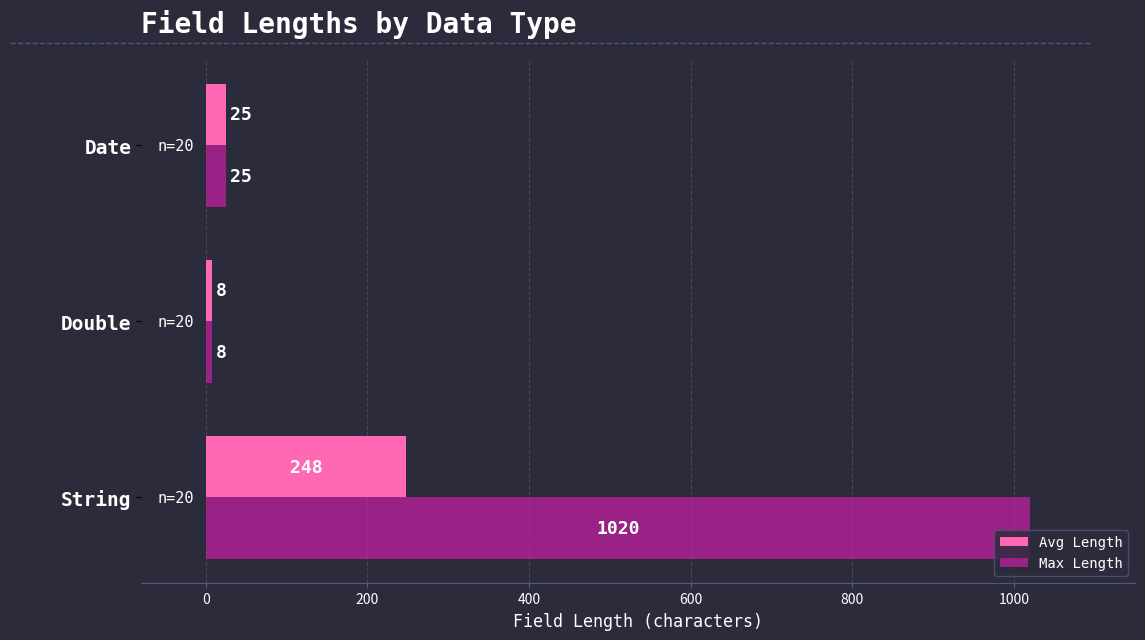

Which series changed the most between String and Date?

Max Length